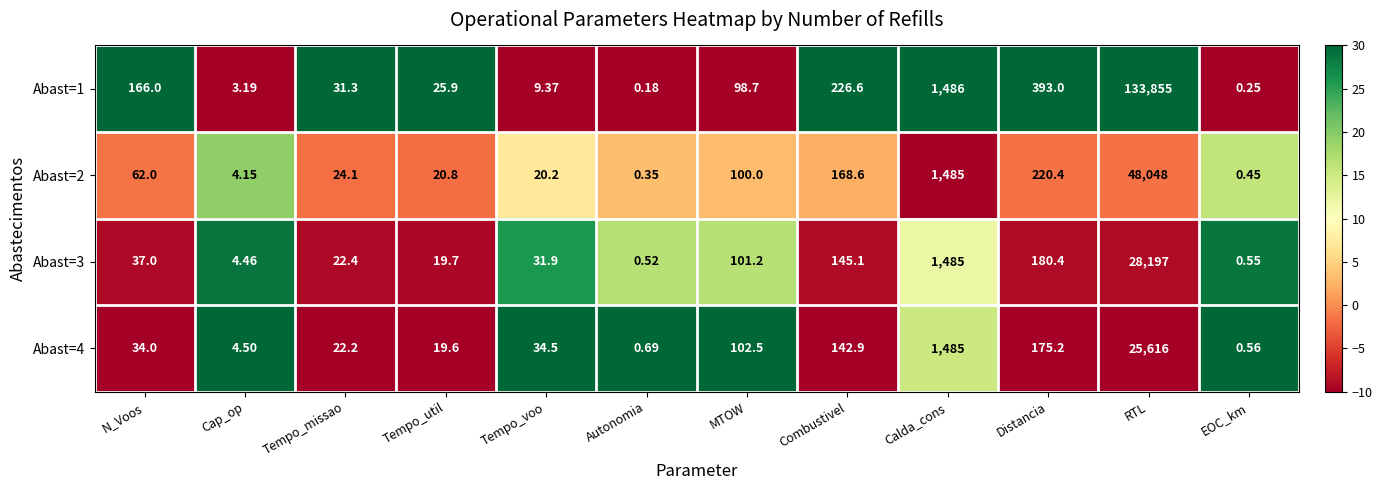

What is the spread (max minus min) of values at Calda_cons?

1.0